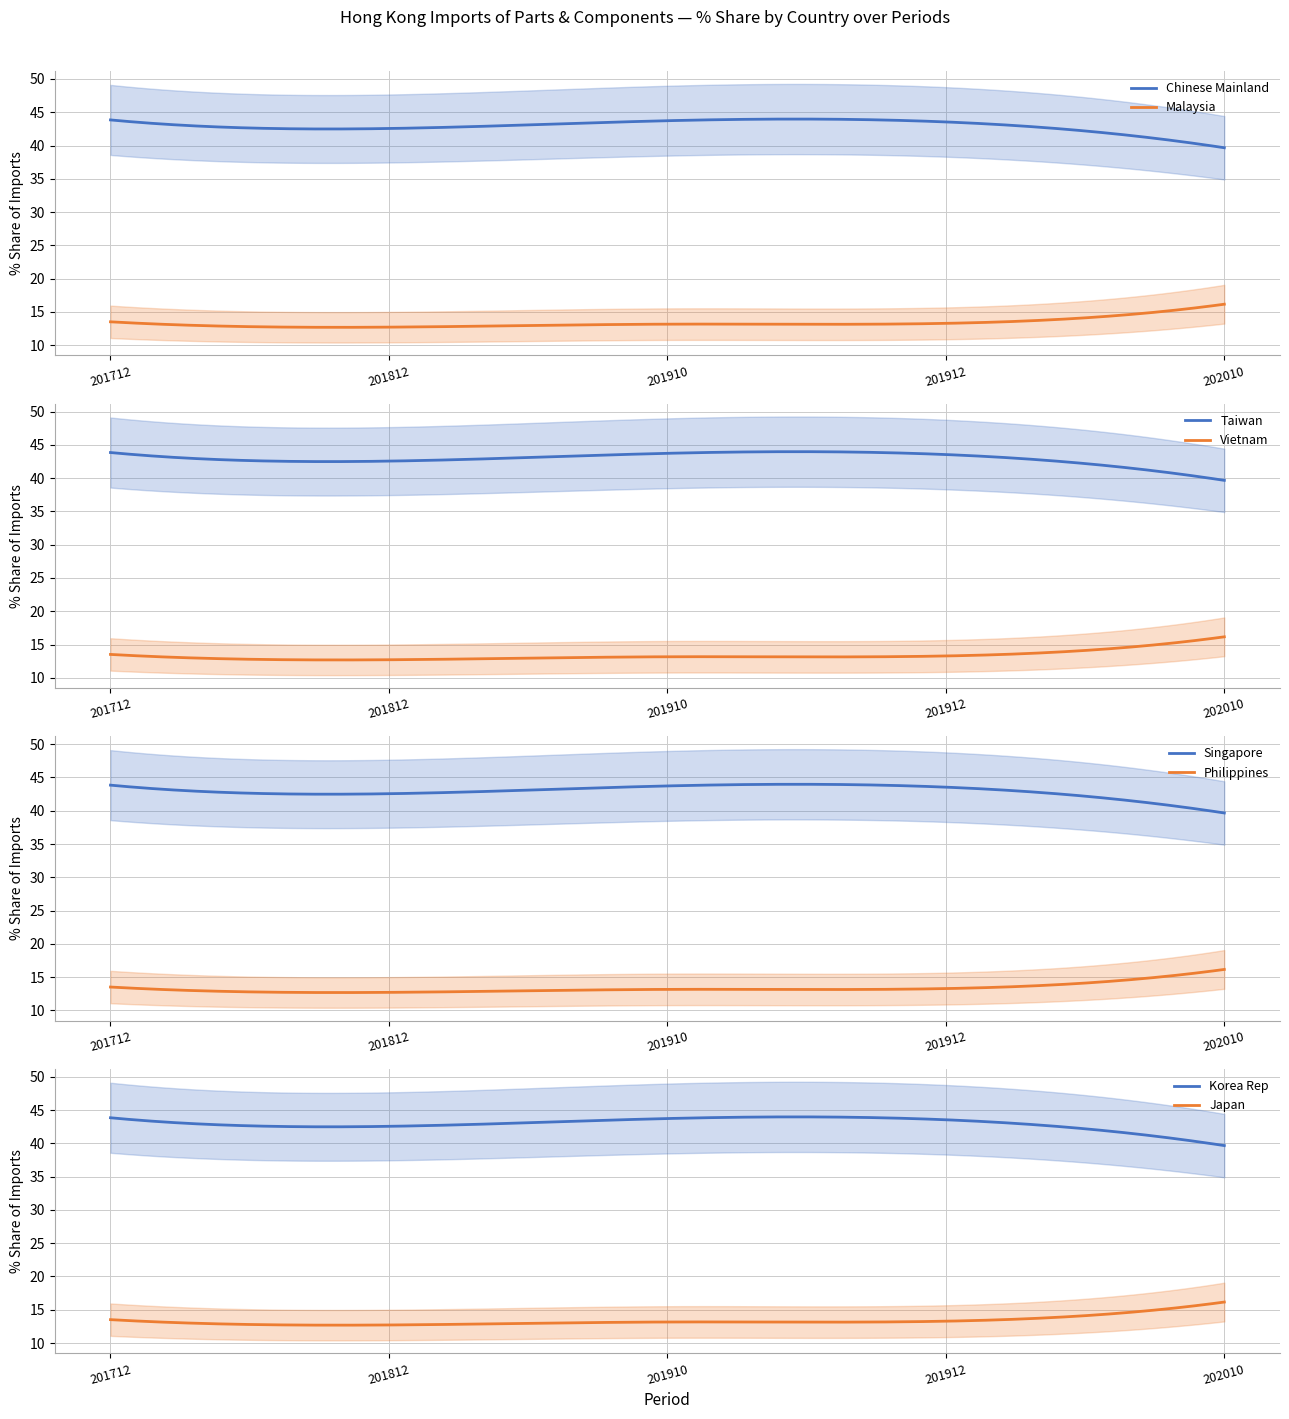

In 201910_% Share, how many points are lower than both neighbors (excluding endpoints)?

1